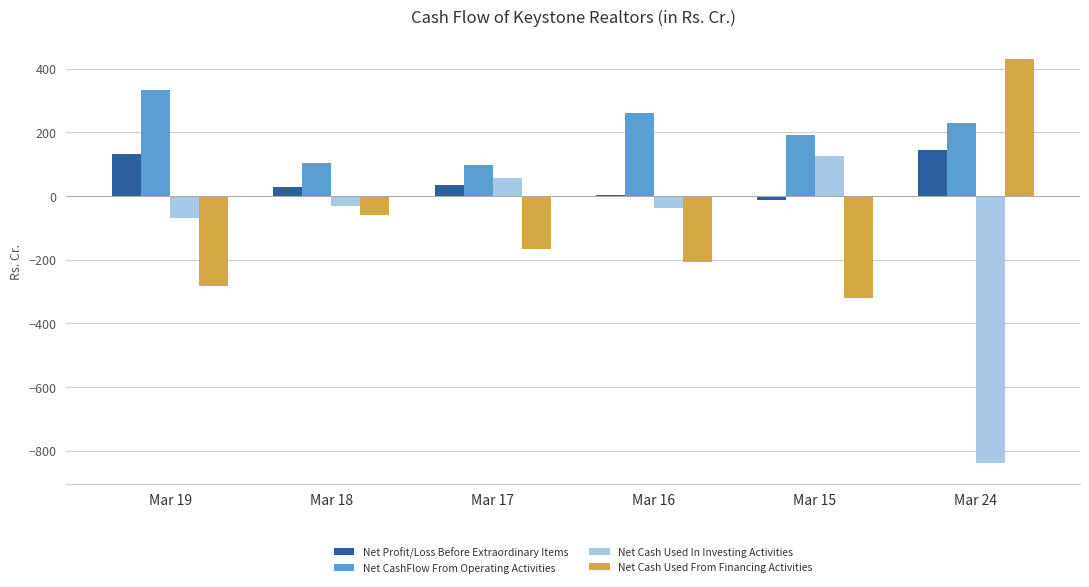

What is the maximum value shown in the chart?

429.4